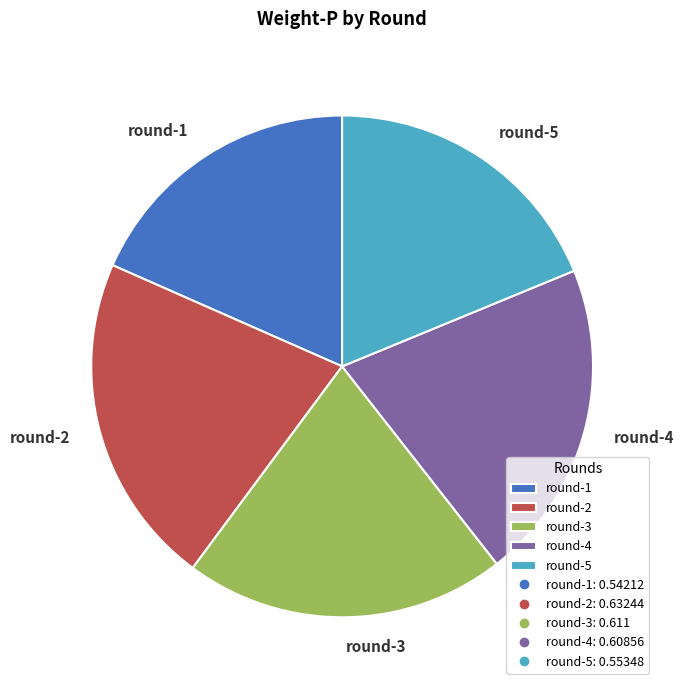

True or false: round-2 accounts for 21% of the total.

True